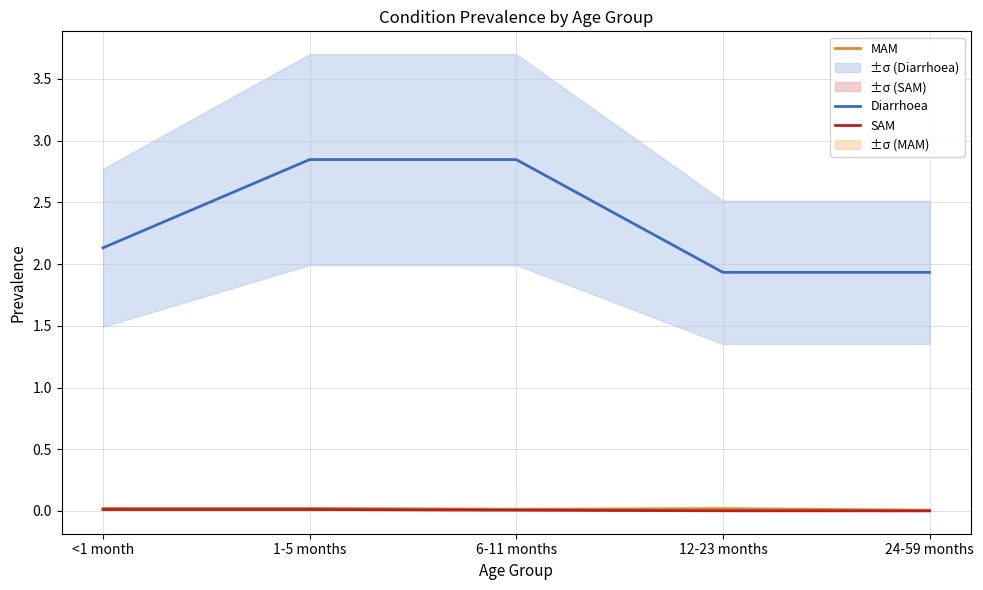

The value of SAM at 24-59 months is 0.0. True or false?

True